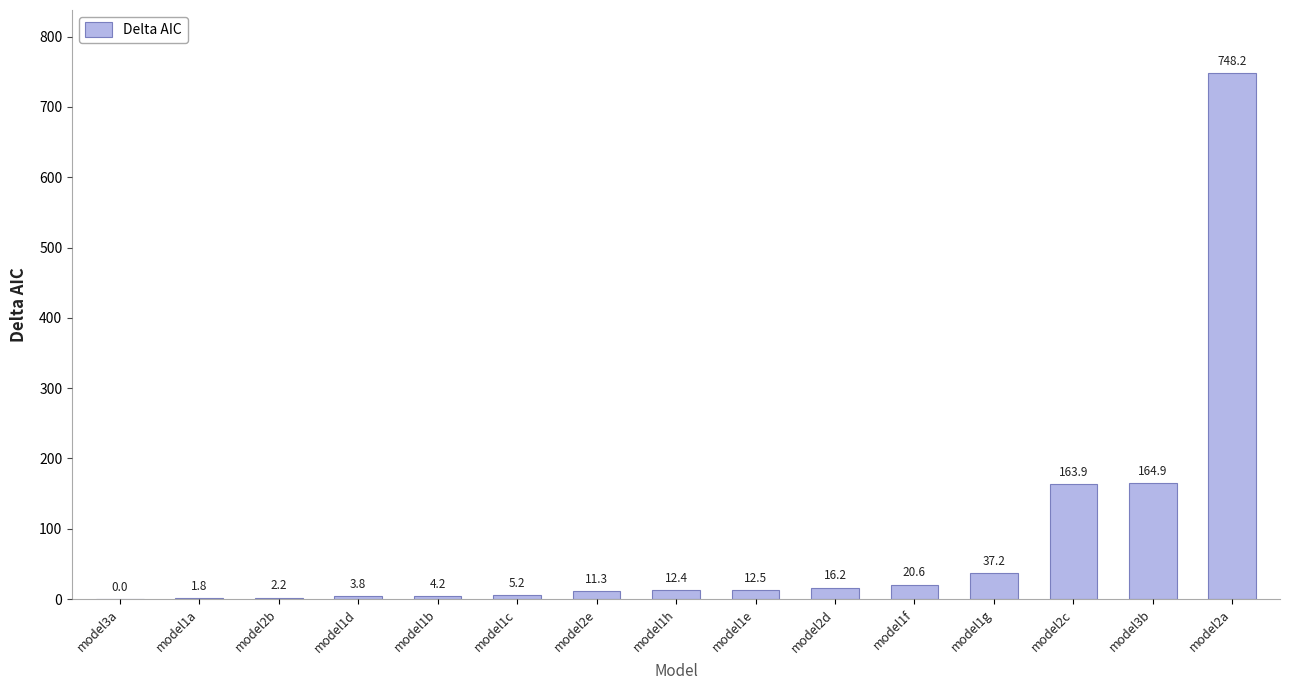

Reading left to right, transcribe all the data shown in this chart.

0.0	1.8	2.2	3.8	4.2	5.2	11.3	12.4	12.5	16.2	20.6	37.2	163.9	164.9	748.2